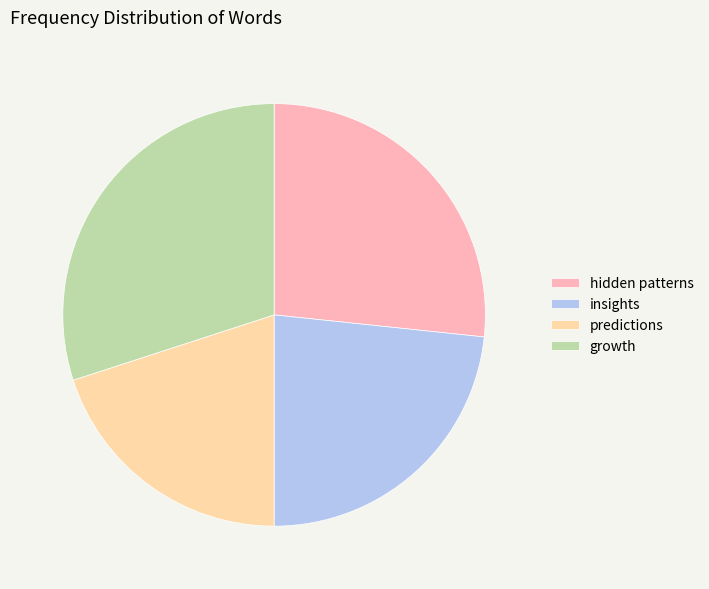

Combined, do growth and hidden patterns account for over 50%?

Yes